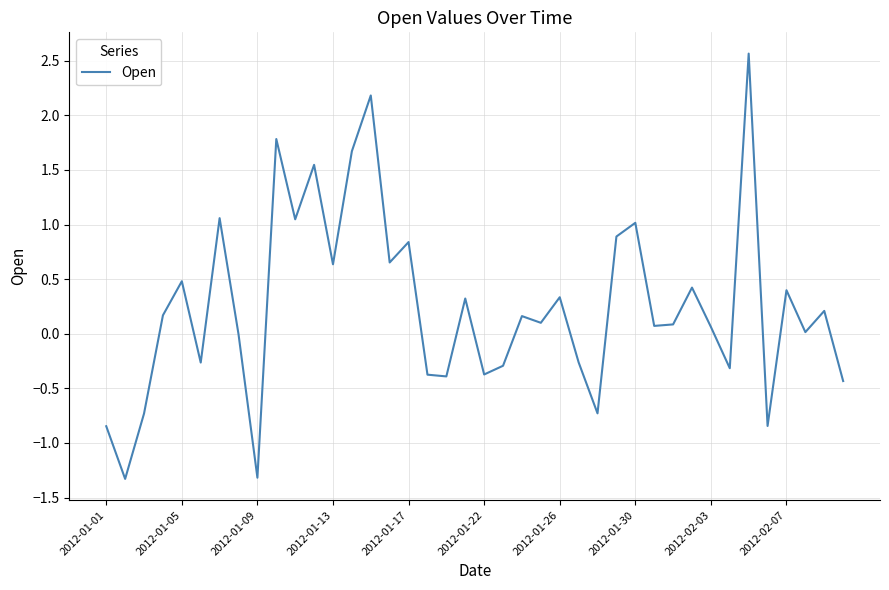

How many series are shown in this chart?

1